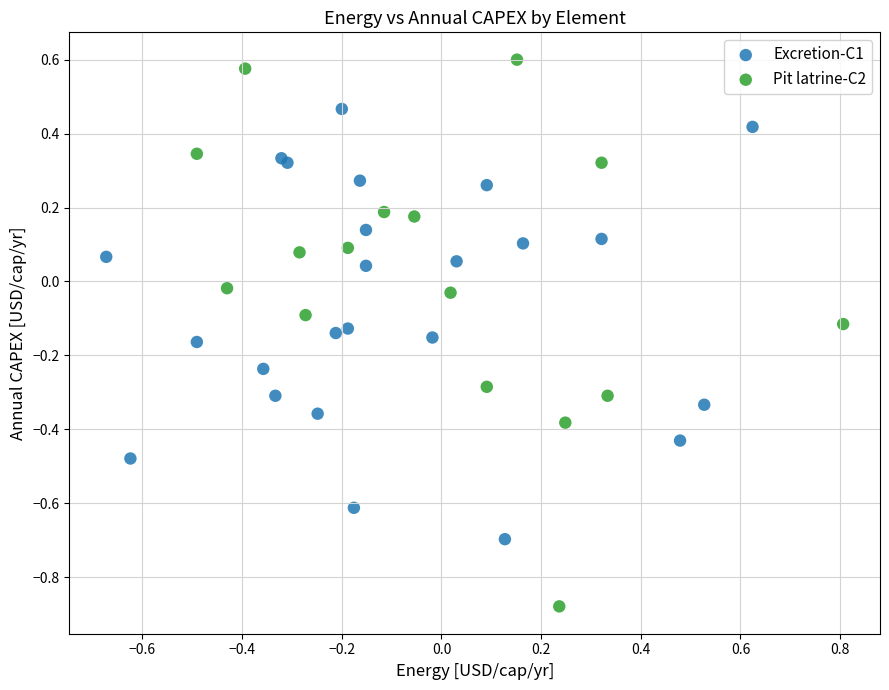

What are all the series names shown in the legend?

Excretion-C1, Pit latrine-C2